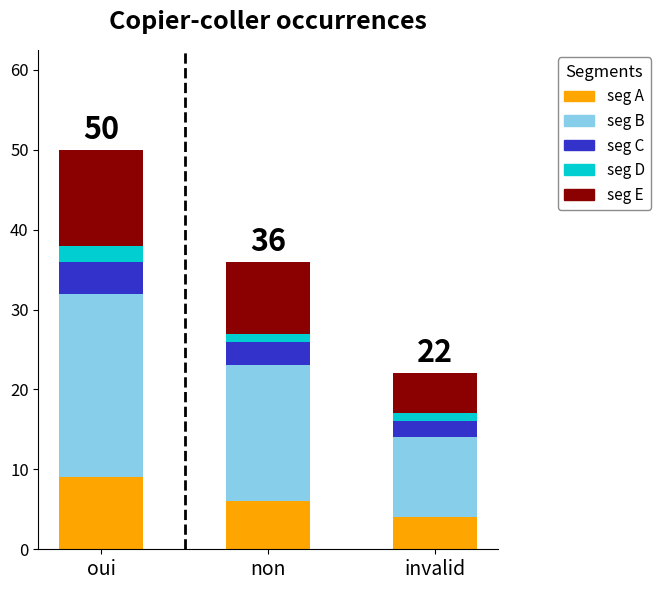

Rank the categories by seg A value from lowest to highest.

invalid, non, oui